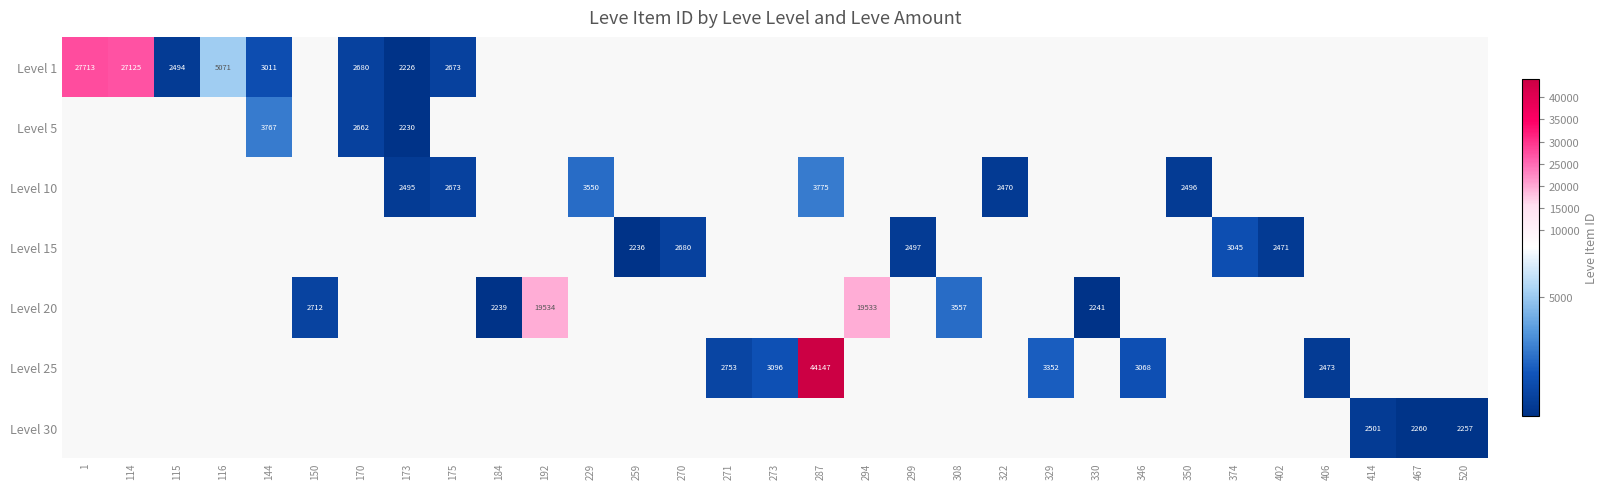

What is the smallest value displayed?

2226.0